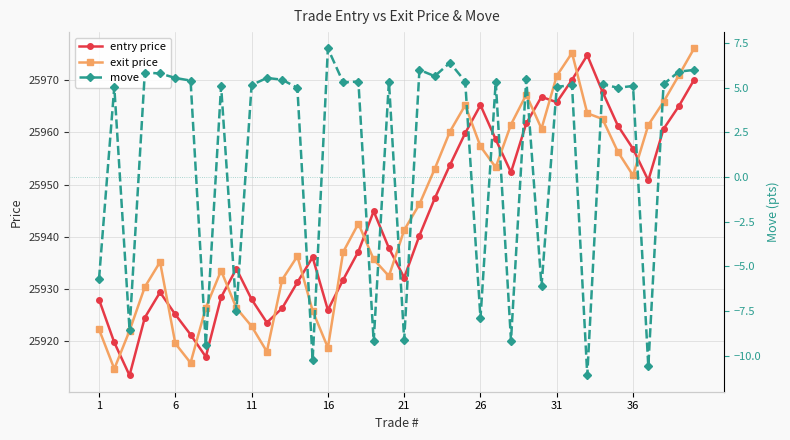

How many times do exit price and entry price cross each other?

15